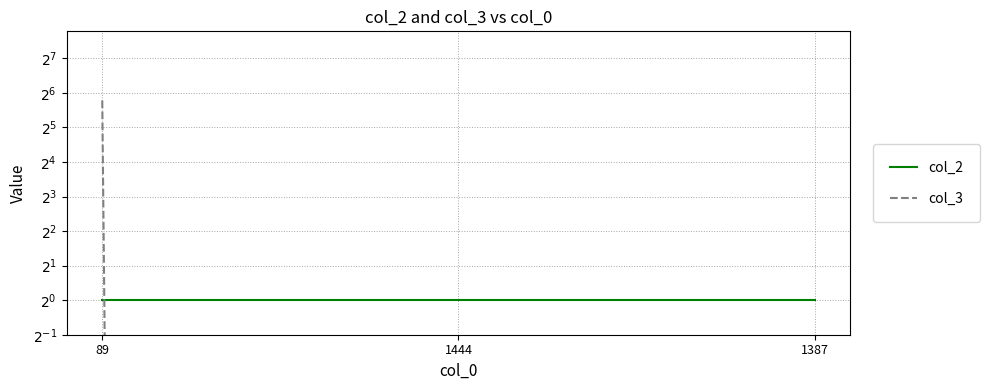

What is the label of the 1st point from the left?

89